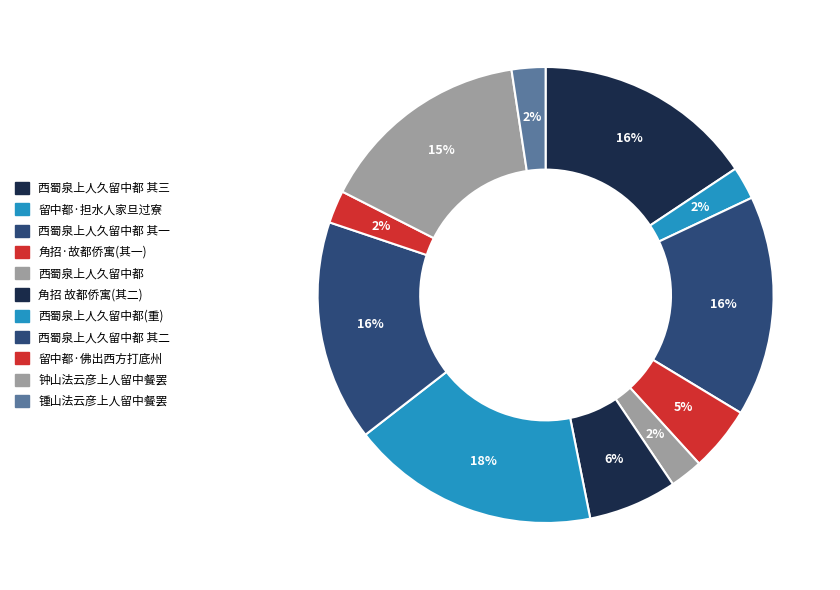

Which category has the biggest portion of the pie?

西蜀泉上人久留中都(重)